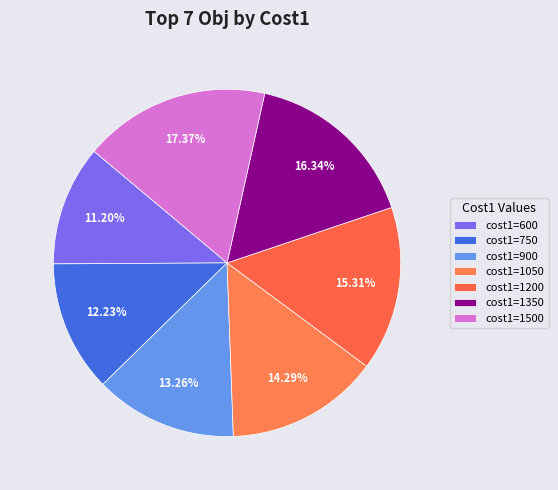

Which category has the smallest portion of the pie?

600